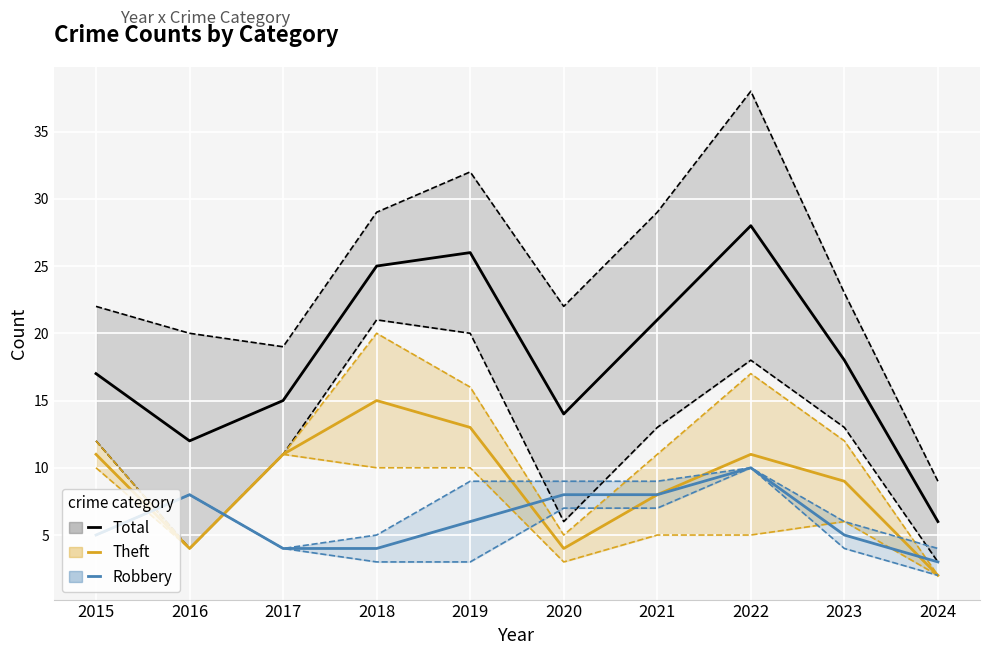

True or false: Total and Robbery intersect in this chart.

False